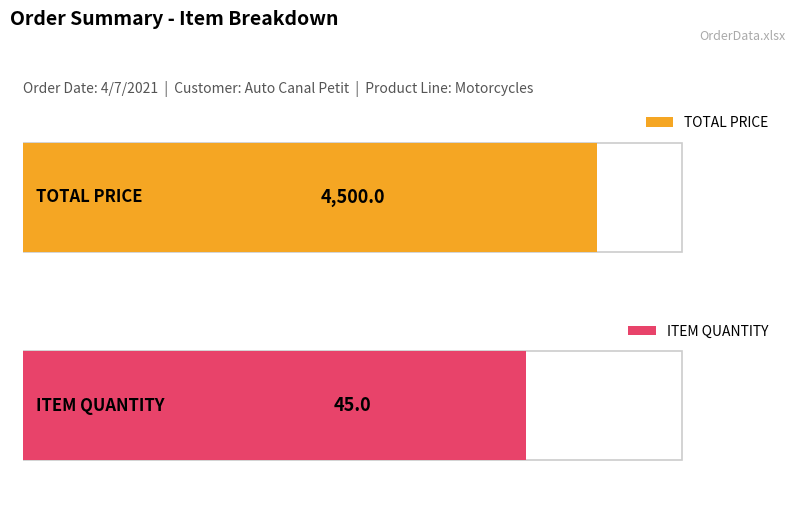

What is the minimum value for ITEM QUANTITY?

45.0